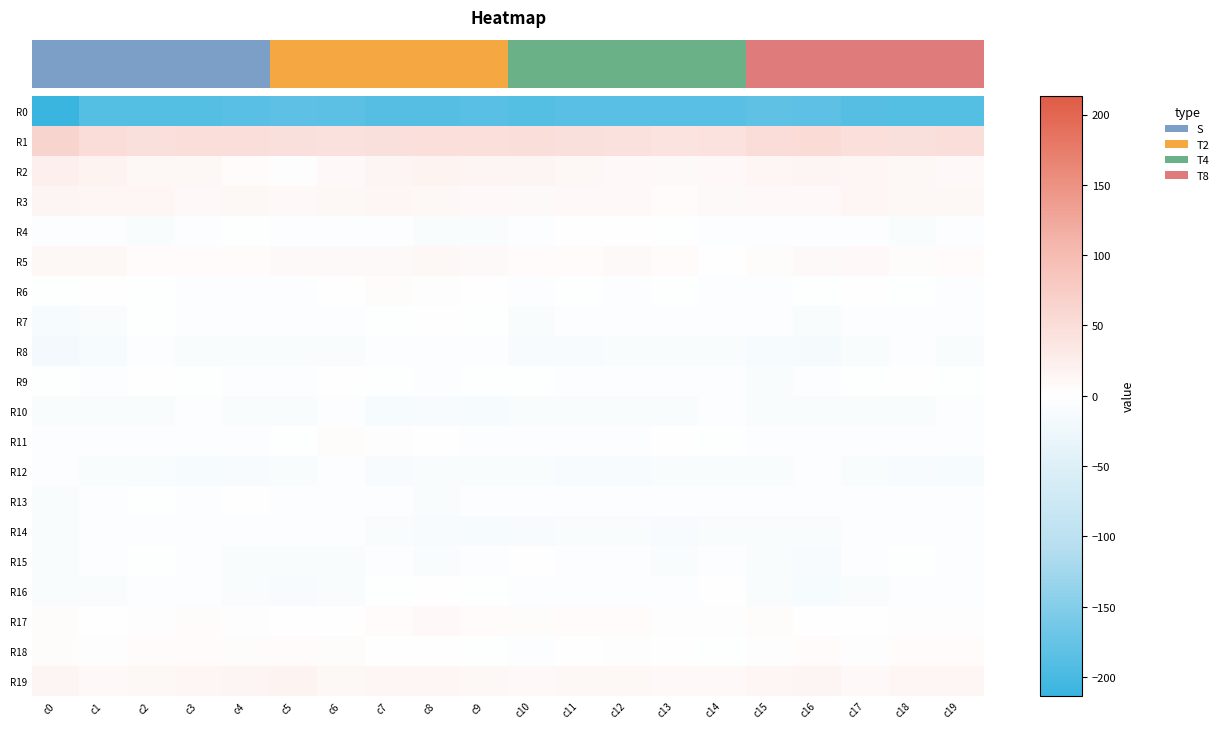

What is the total value across all series at c2?

-151.0